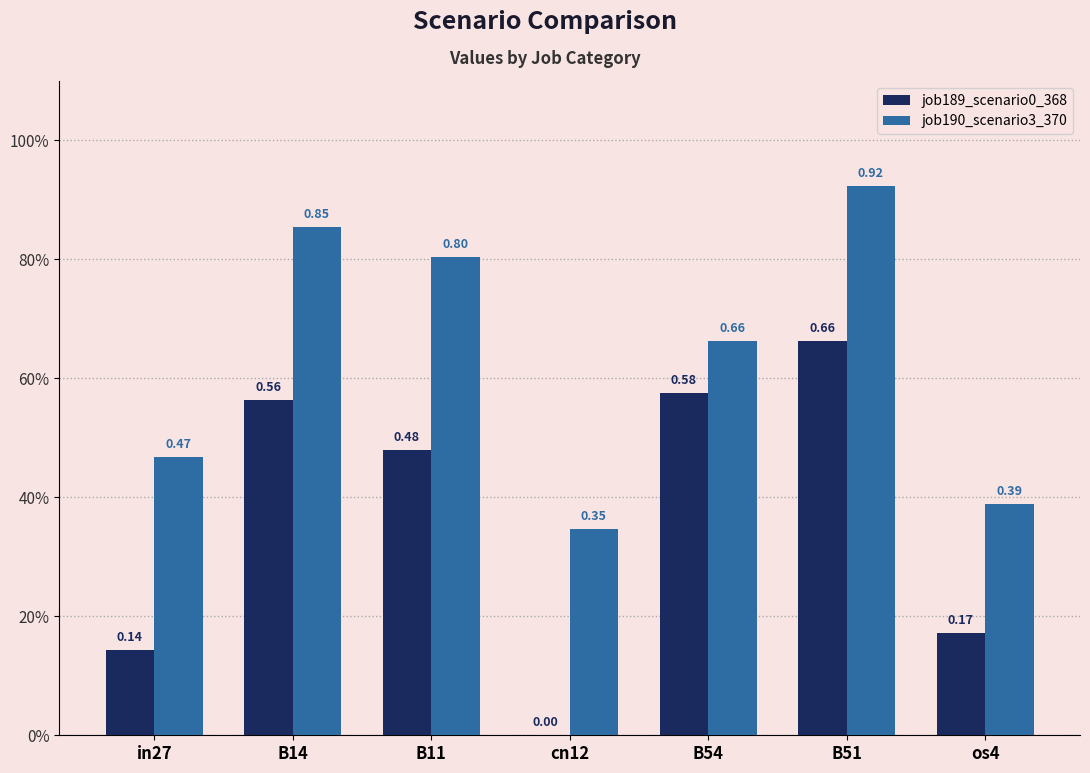

What is the label of the 4th bar from the right?

cn12